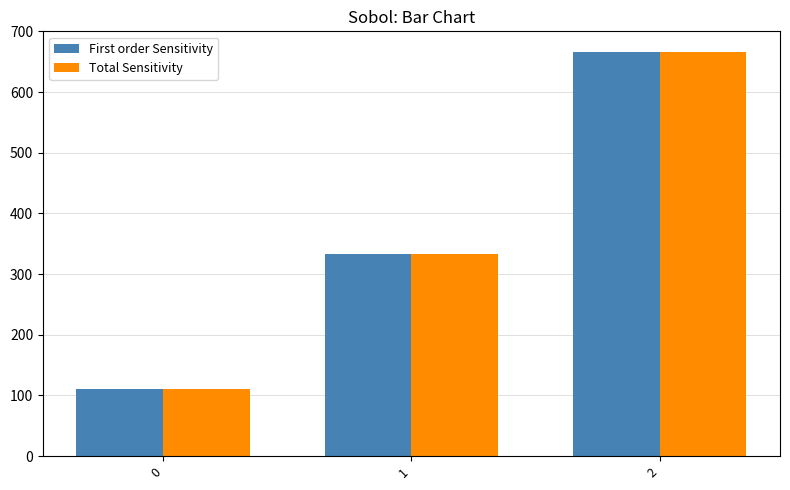

How many groups of bars are there?

3